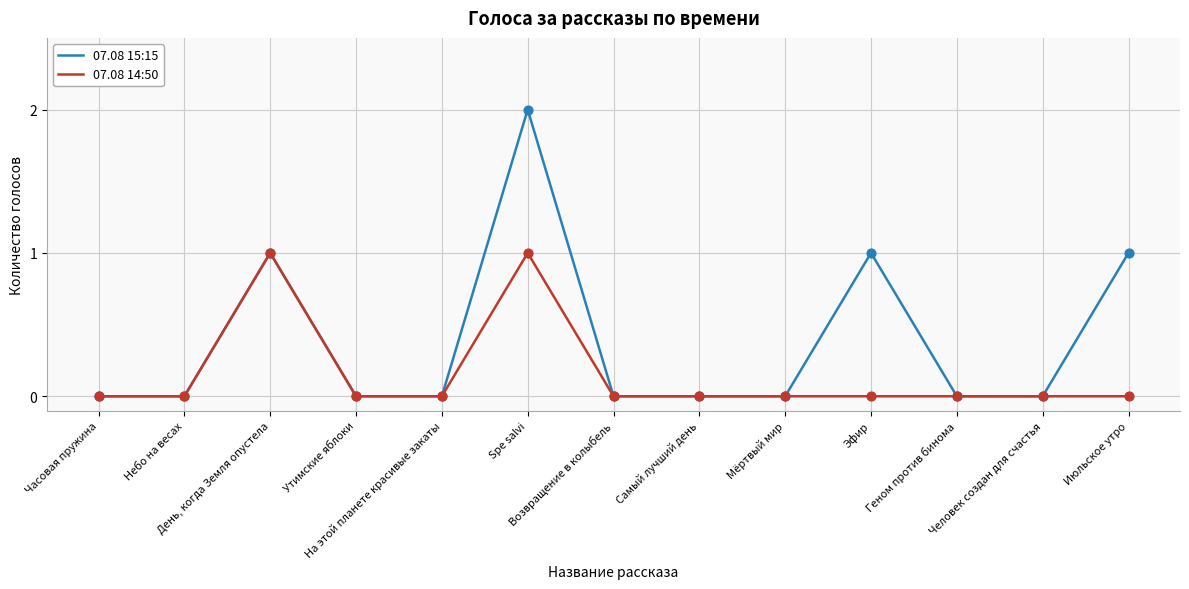

At which category is the sum across all series the highest?

Spe salvi